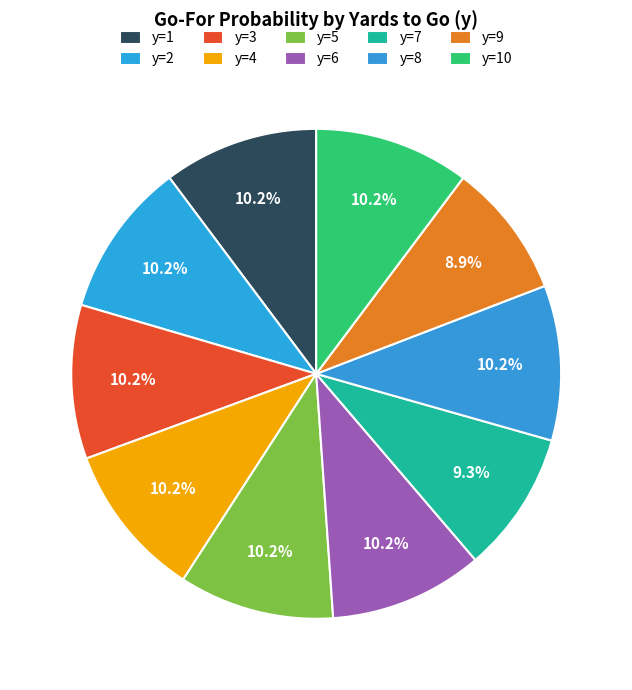

To the nearest percent, what is the average slice percentage?

10%